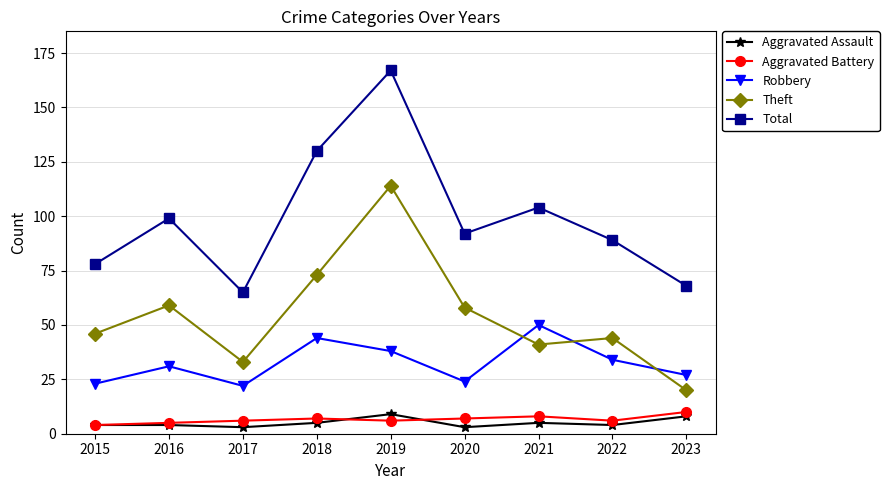

Which series has the widest spread of values?

Total